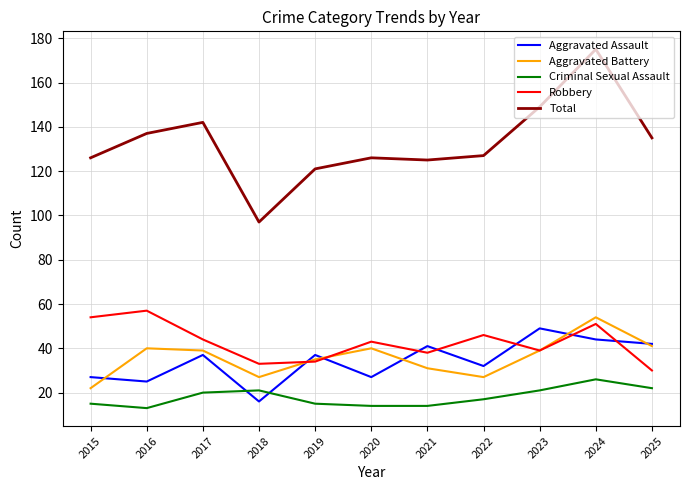

What is the greatest value displayed?

175